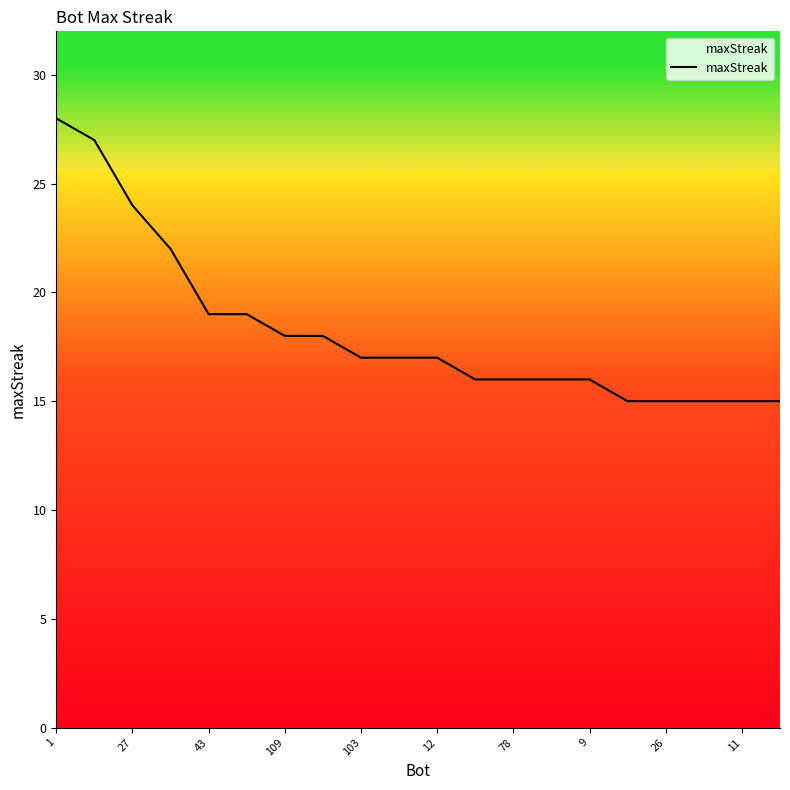

What is the difference between the maximum and minimum values?

13